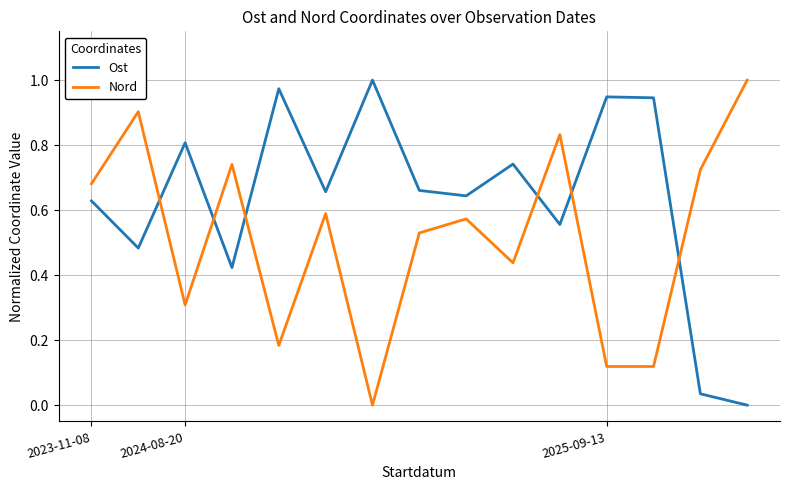

Which series has the largest total across all categories?

Ost